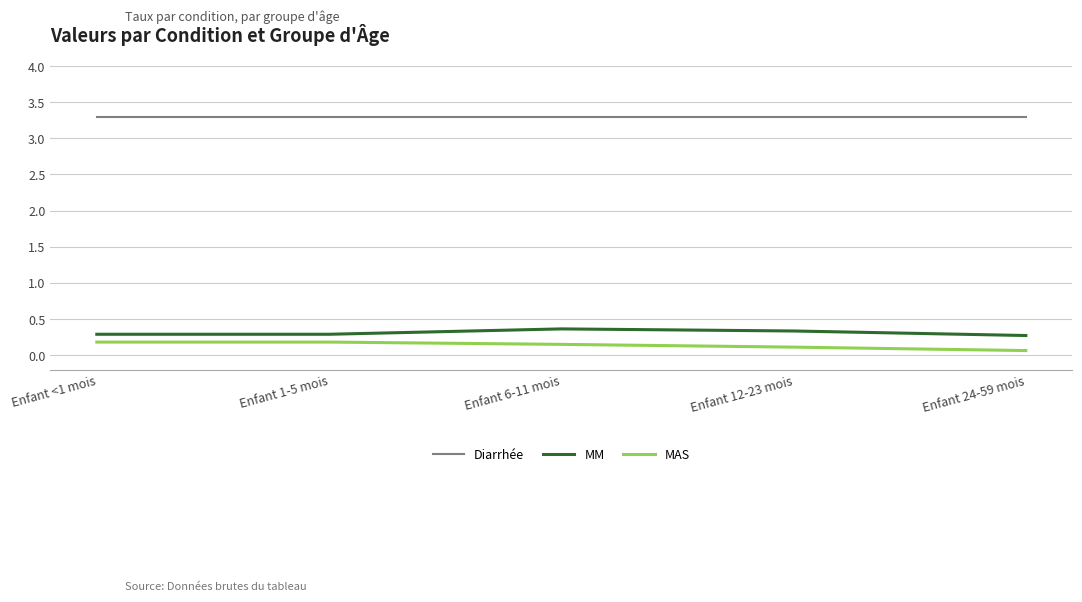

The value of MM at Enfant 6-11 mois is 0.6. True or false?

False